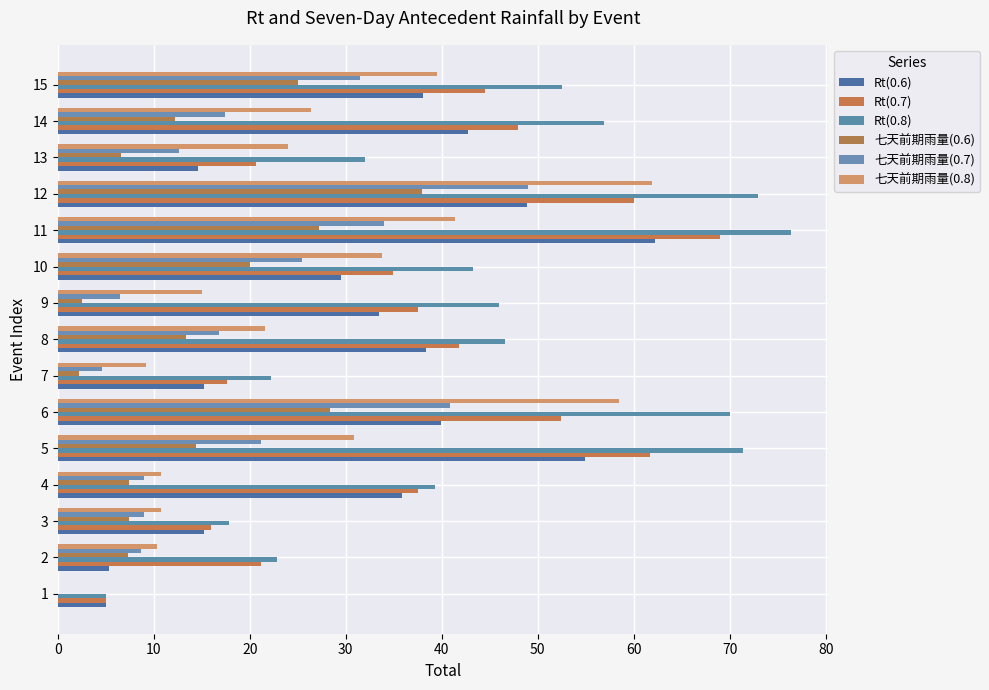

How many values in 七天前期雨量(0.7) are above zero?

14